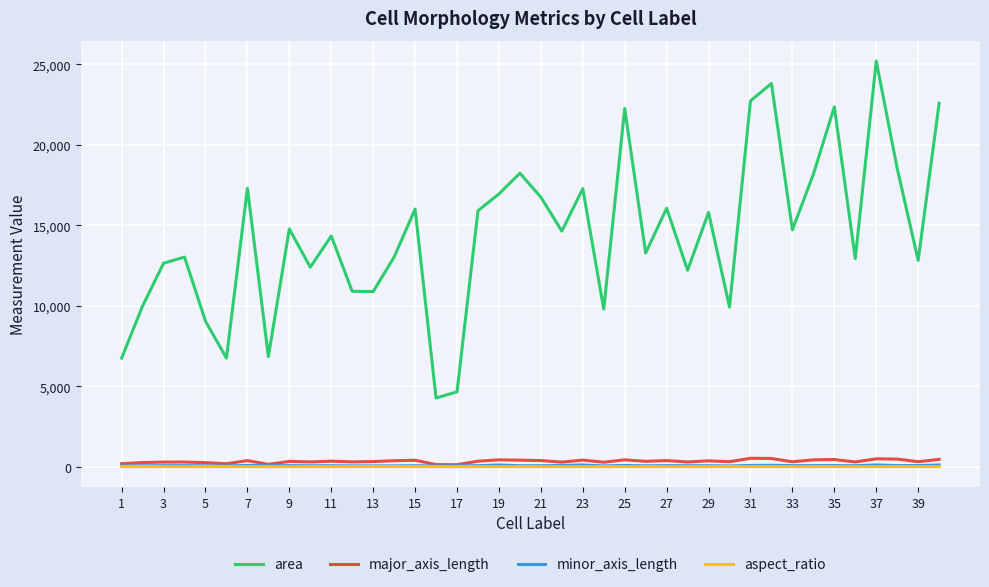

True or false: aspect_ratio and area intersect in this chart.

False